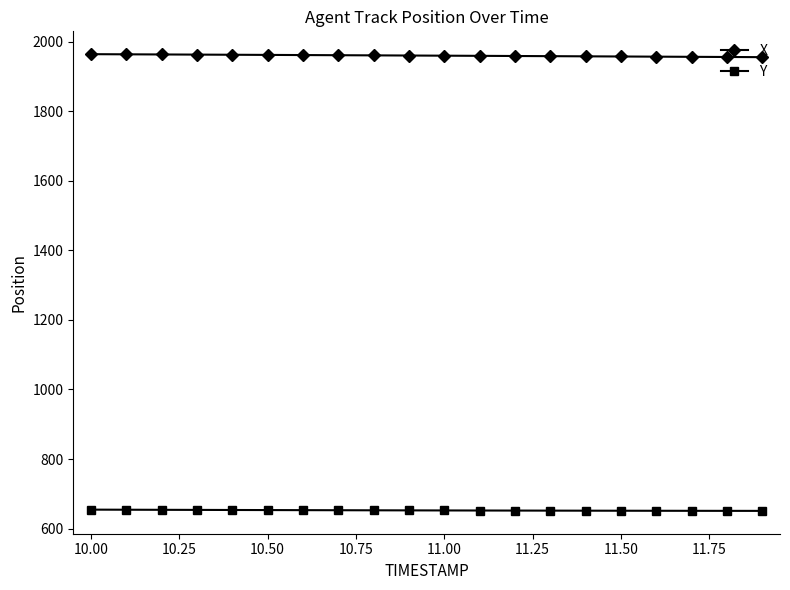

Rank the series by their average value, from highest to lowest.

X, Y